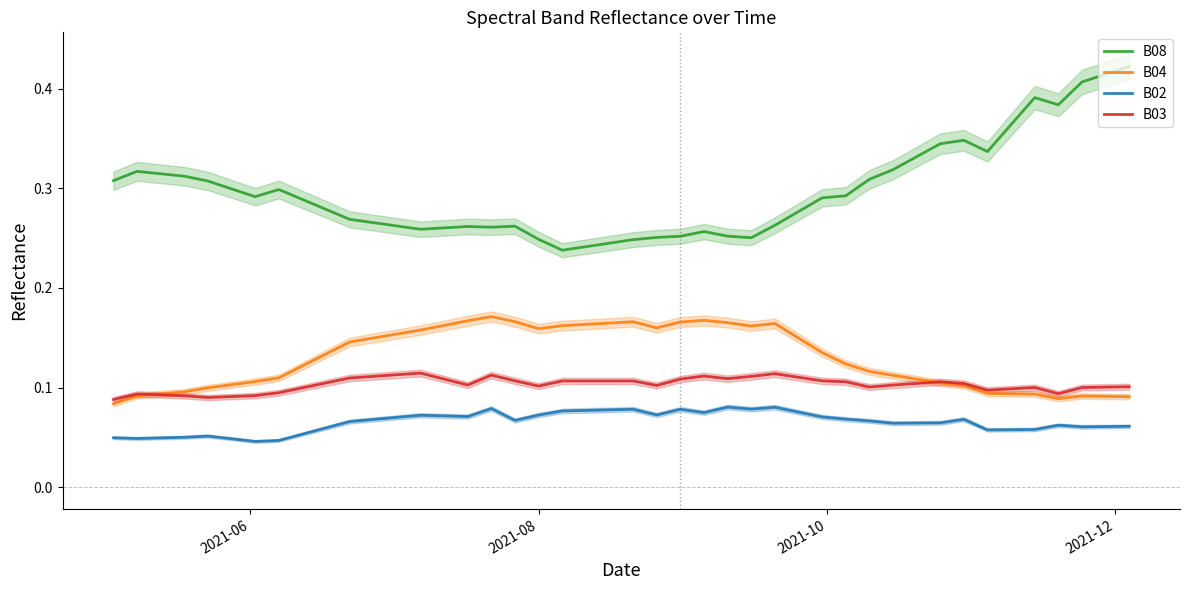

What is the lowest value of the B03 series?

0.1